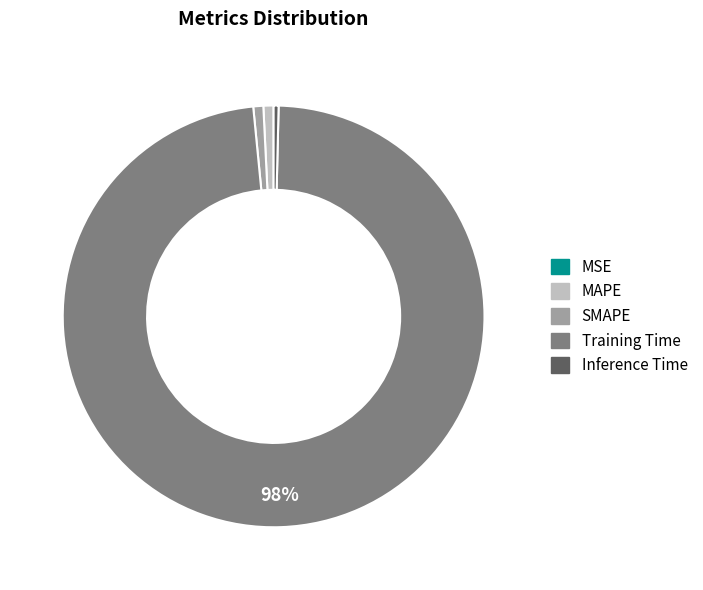

Which slice is the largest?

Training Time